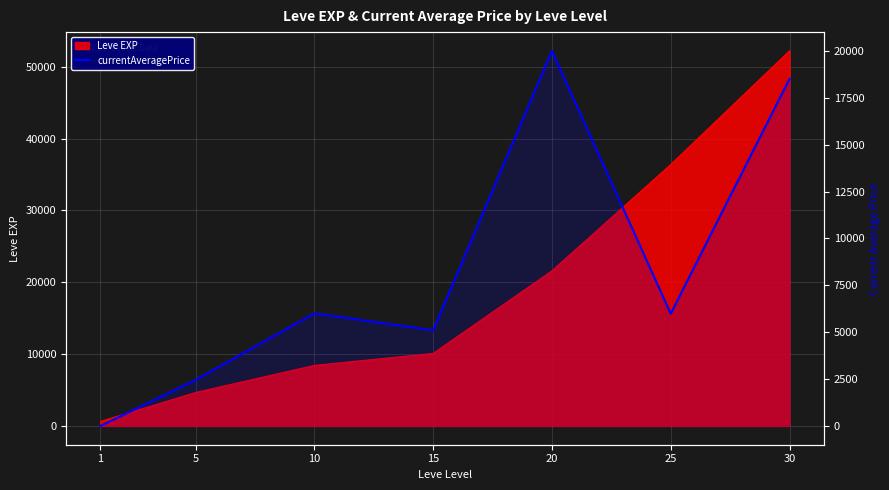

What is the change in value from 1 to 20?

+19999.5